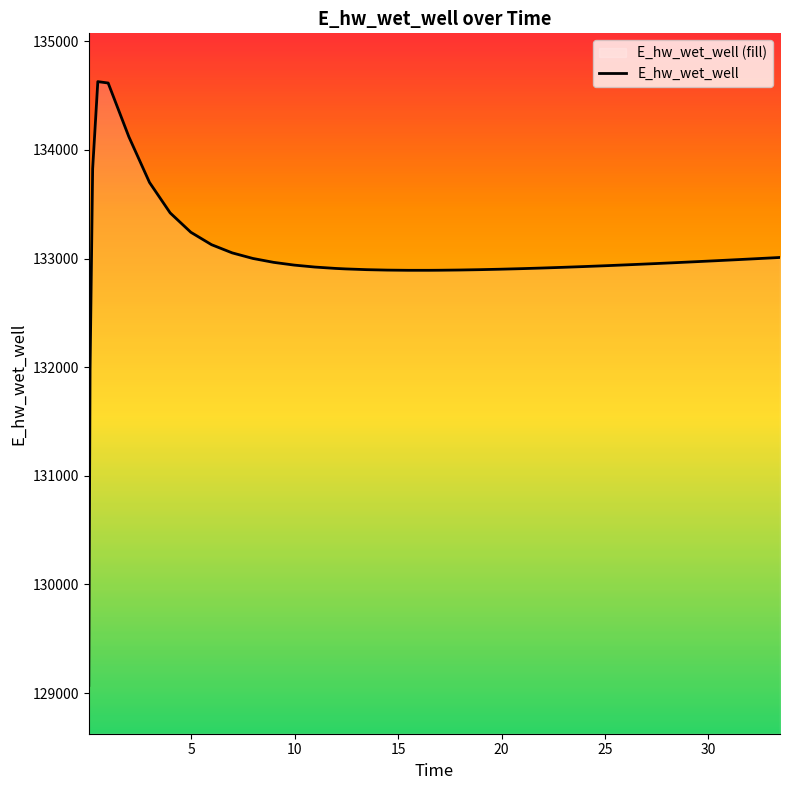

What is the difference between the maximum and minimum values?

5557.7